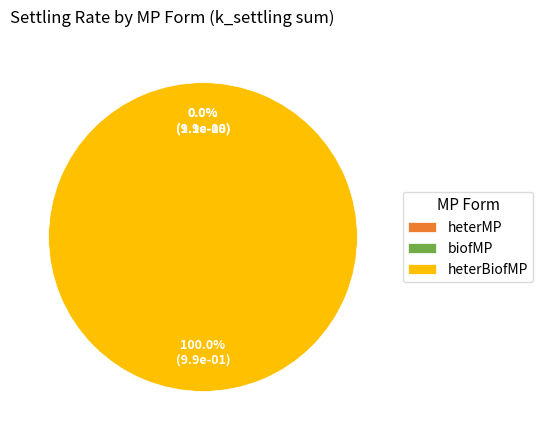

To the nearest percent, what portion does heterBiofMP represent?

100%